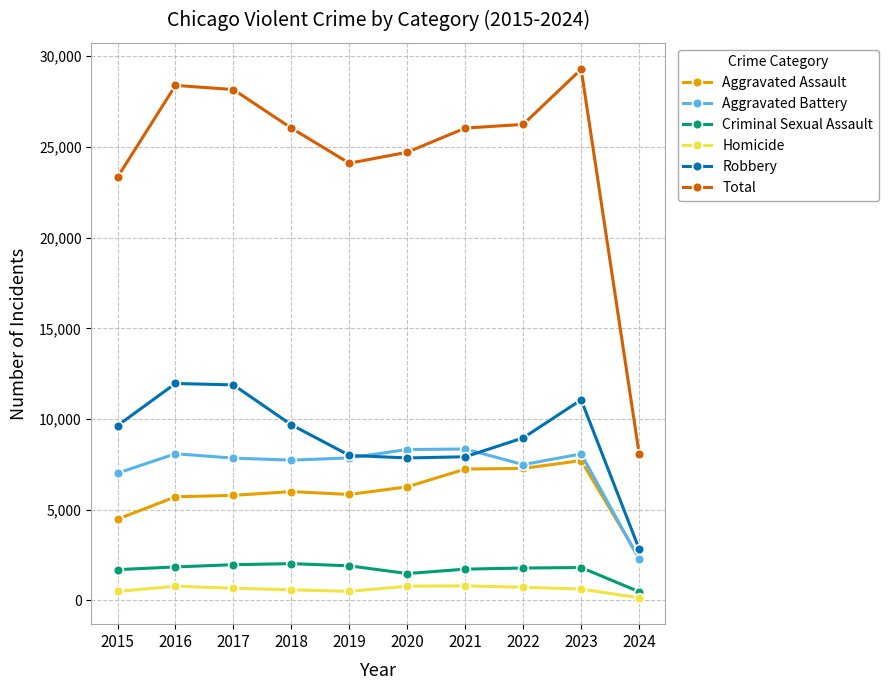

How many distinct data groups are displayed?

6